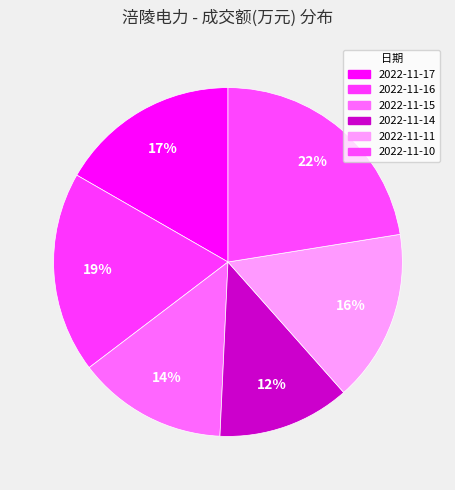

How many slices are in this pie chart?

6